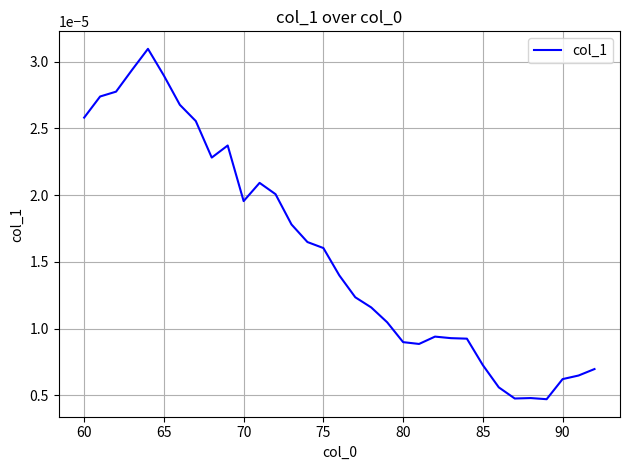

Is this an area chart (filled region under the line)?

No